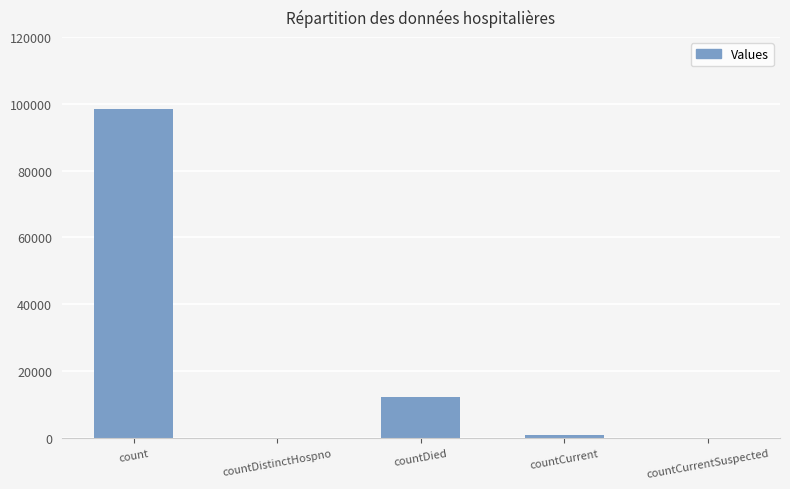

Are the bars horizontal?

No